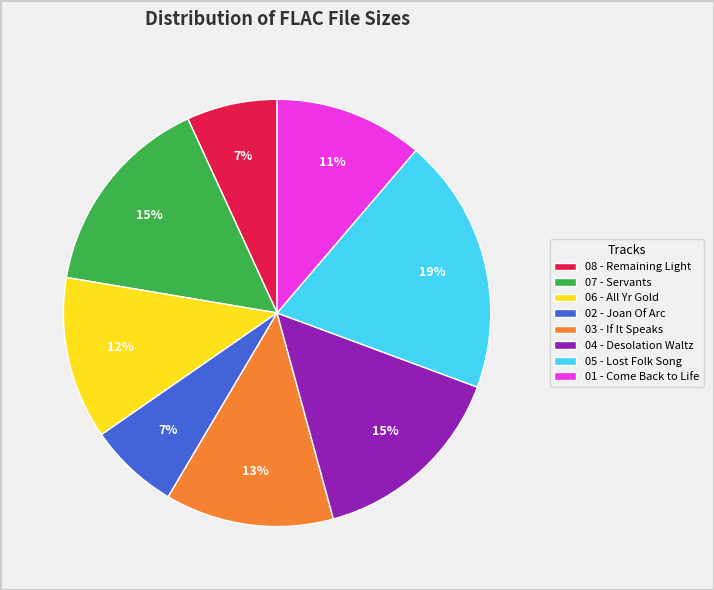

To the nearest percent, what is the combined percentage of 07 - Servants and 03 - If It Speaks?

28%